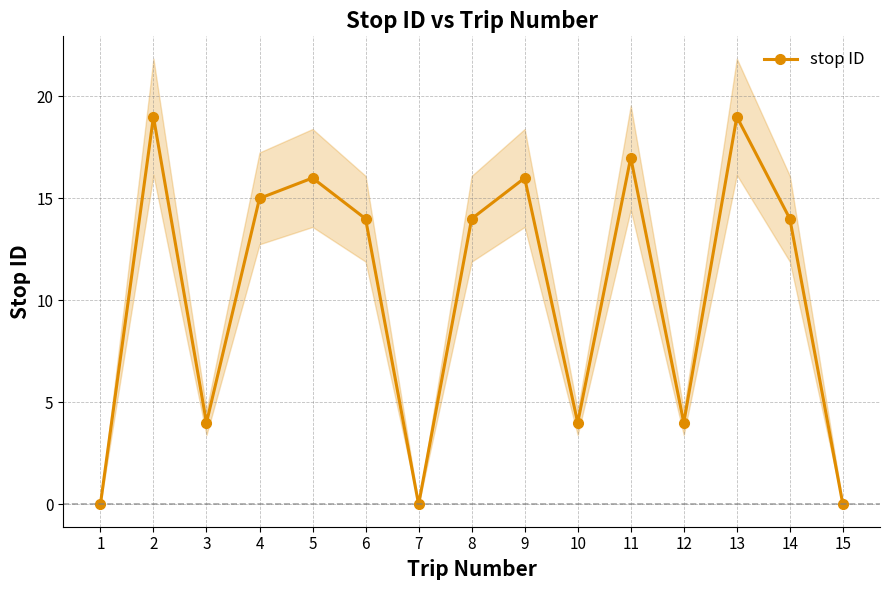

Where is the first local maximum?

2